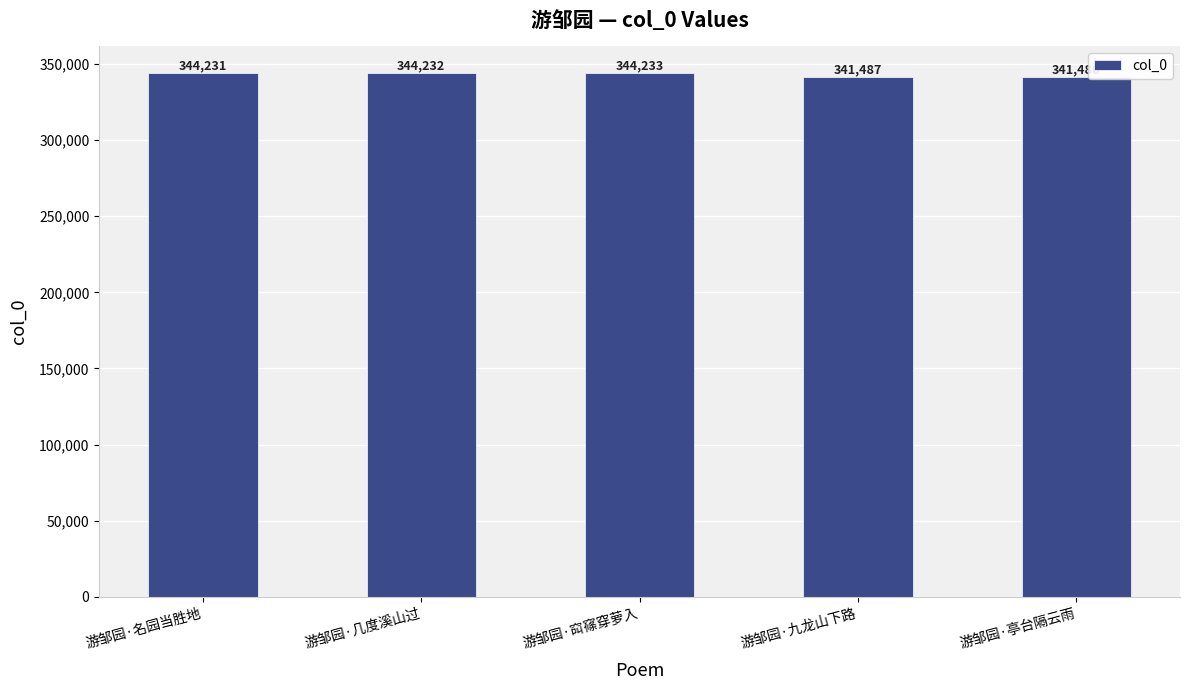

What is the change in value from 游邹园·几度溪山过 to 游邹园·䆗窱穿萝入?

+1